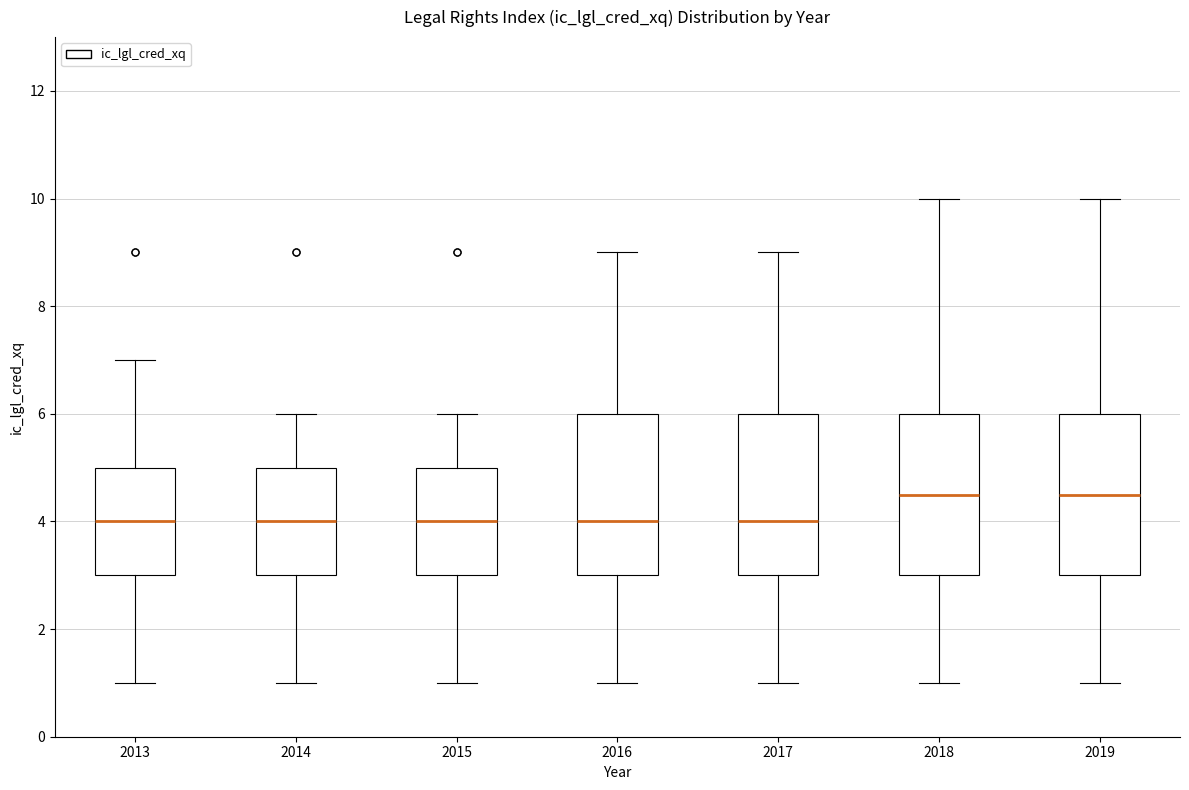

Where is the upper edge of the box at x = 2016 on the y-axis? The values are not printed on the chart, so give them approximately, as read against the axis.

6.0